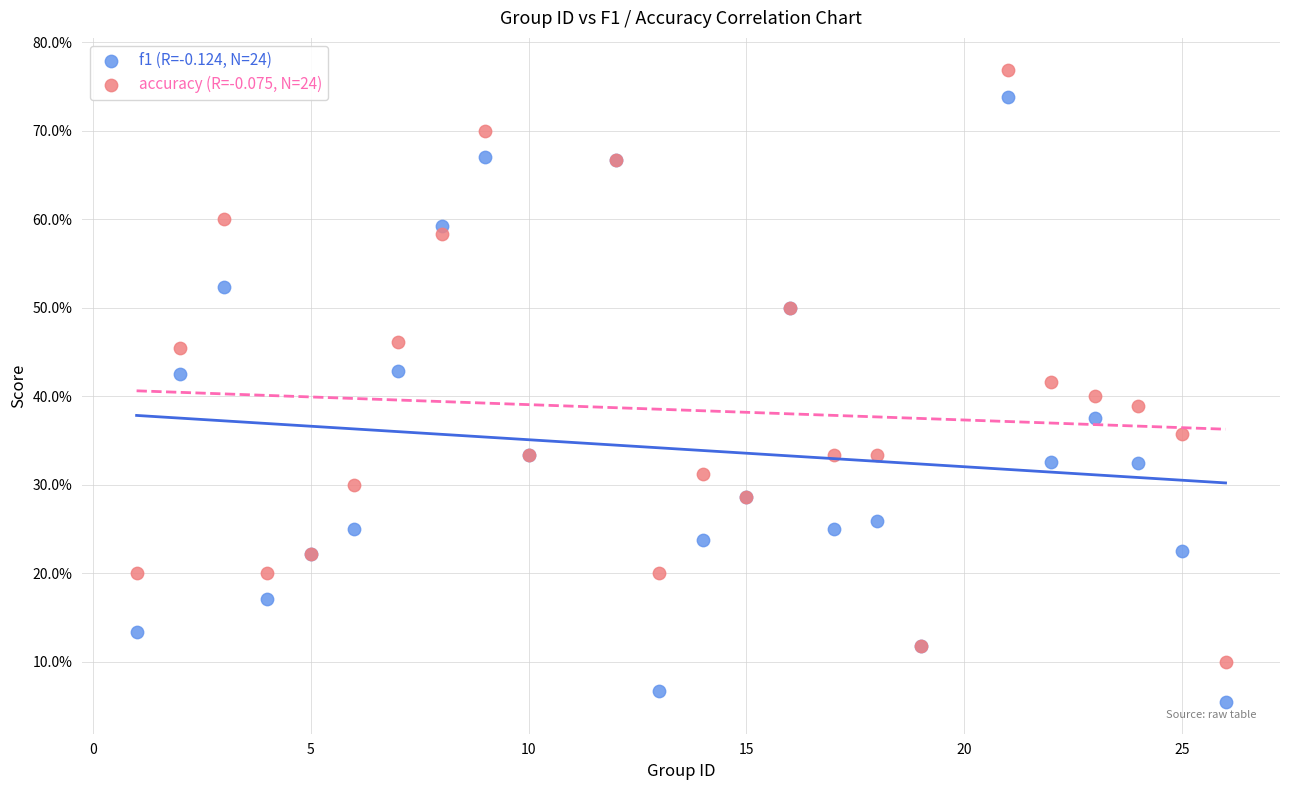

Which series reaches the minimum Y coordinate?

f1 (R=-0.124, N=24)